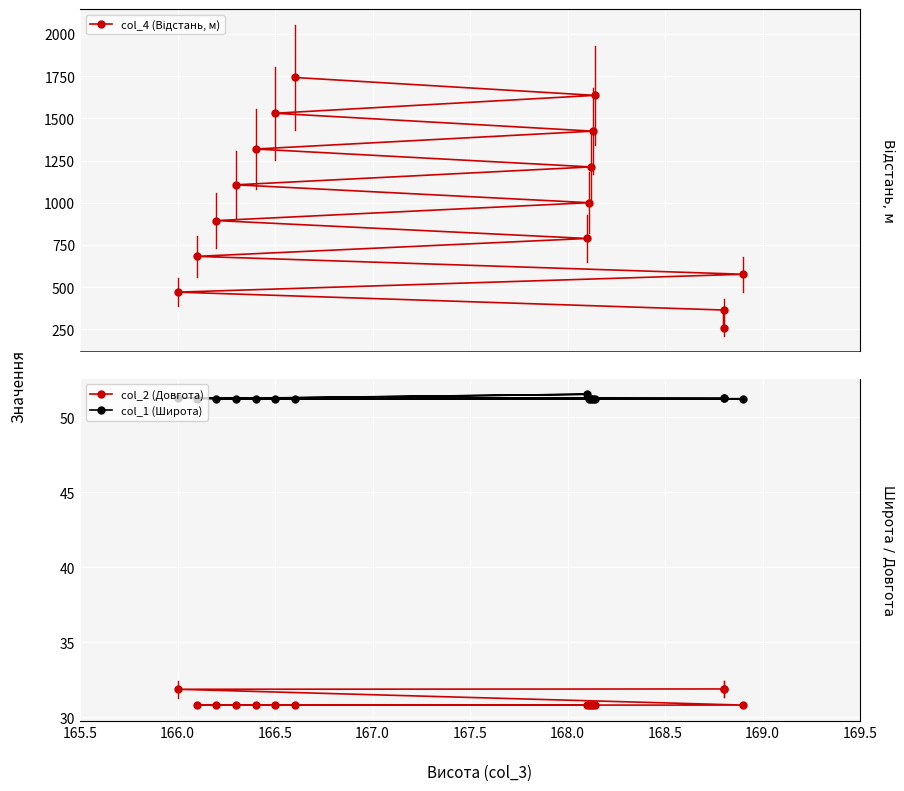

In col_2 (Довгота), how many points are higher than both neighbors (excluding endpoints)?

1